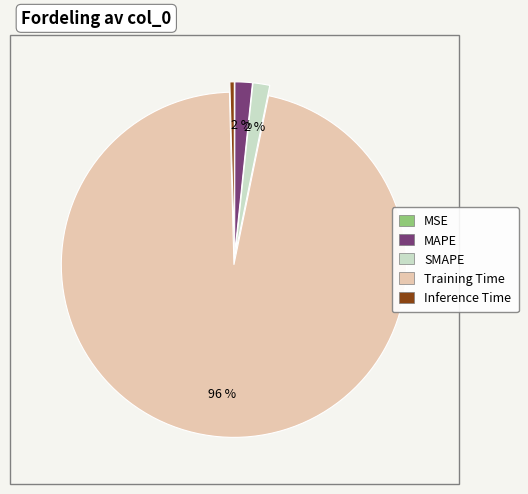

Does MAPE represent more than half of the total?

No